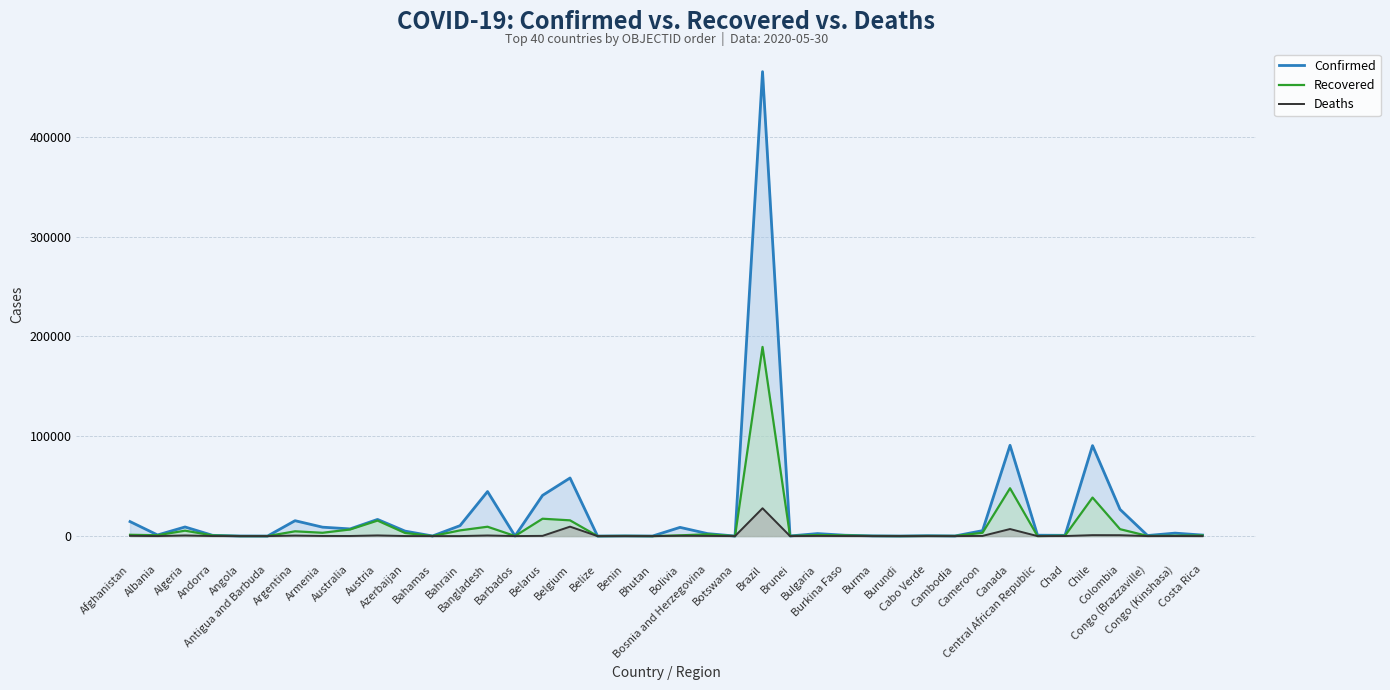

What is the approximate value of Deaths at Antigua and Barbuda?

3